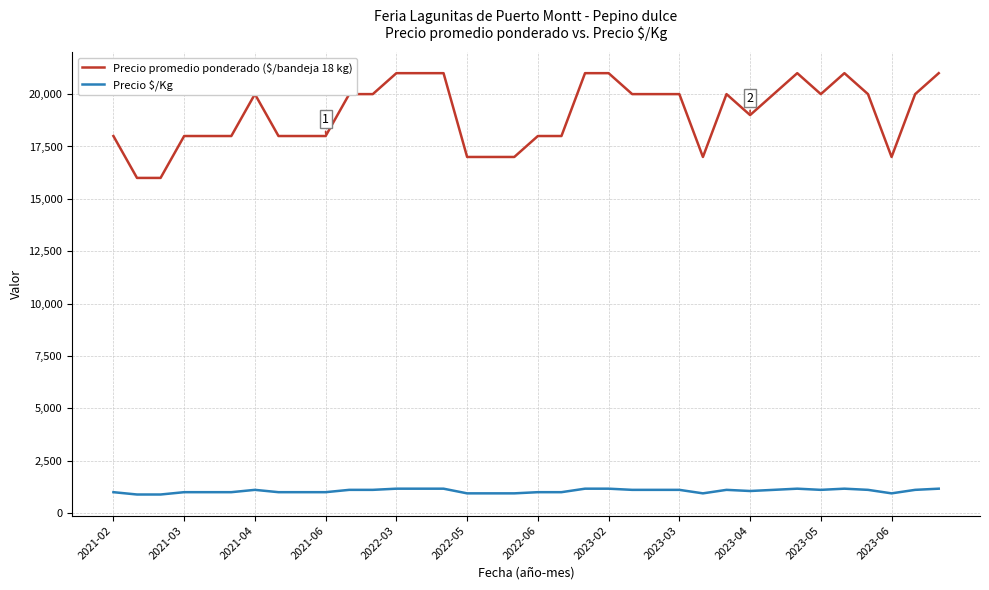

Which series has the widest spread of values?

Precio promedio ponderado ($/bandeja 18 kg)